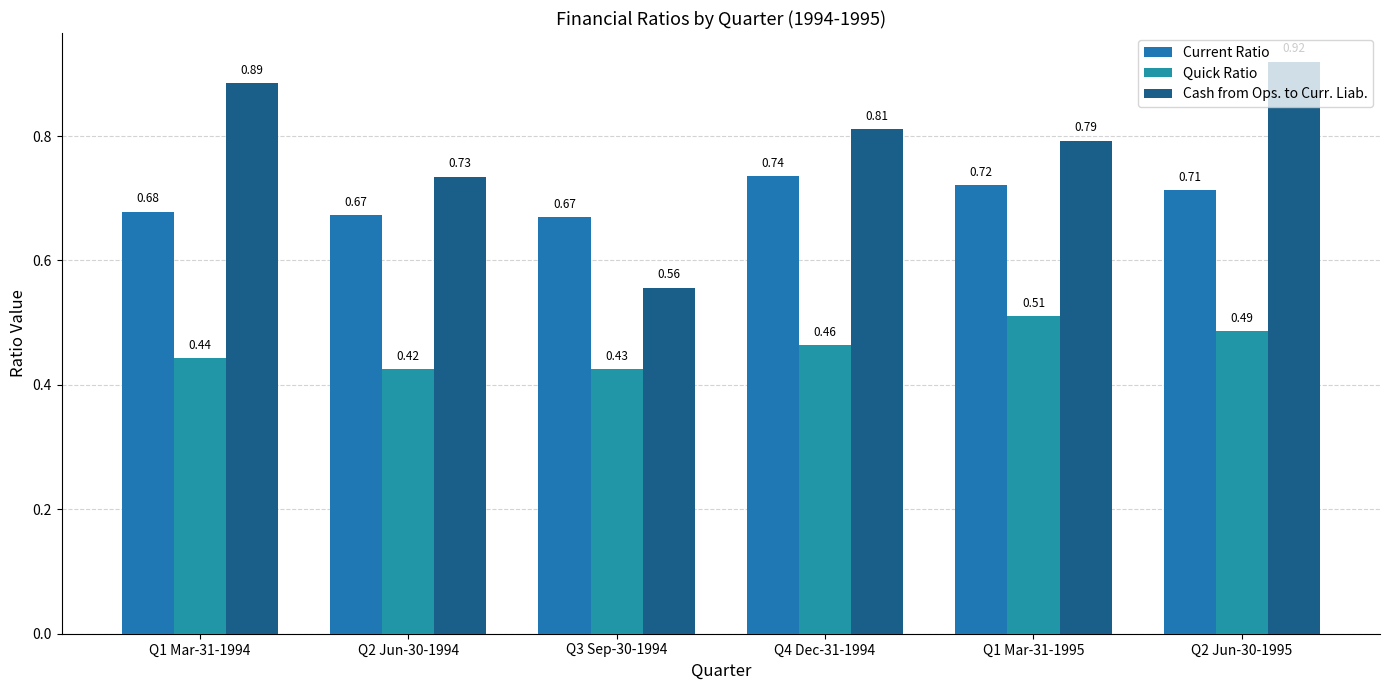

How many series are shown in this chart?

3